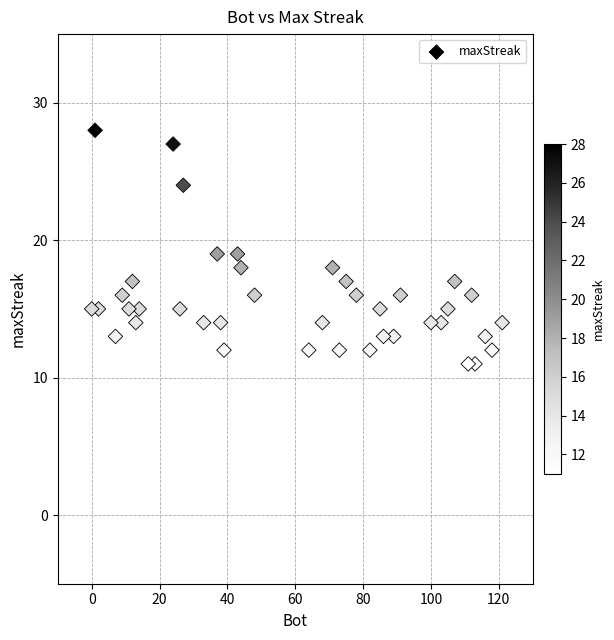

What is the range of X values (max minus min)?

121